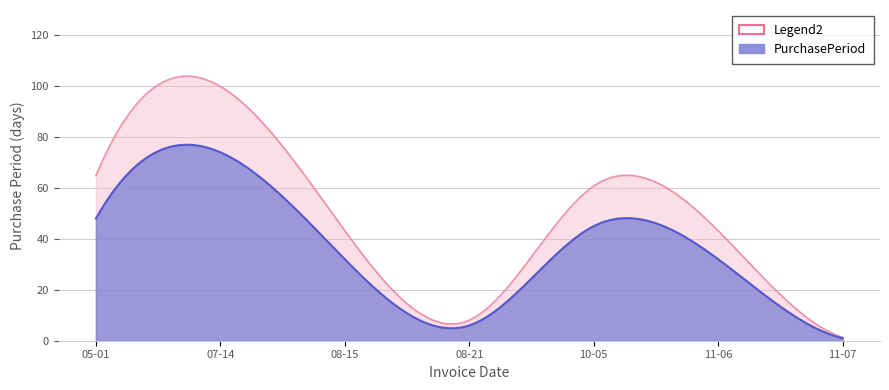

What position from the left is 2017-08-21?

4